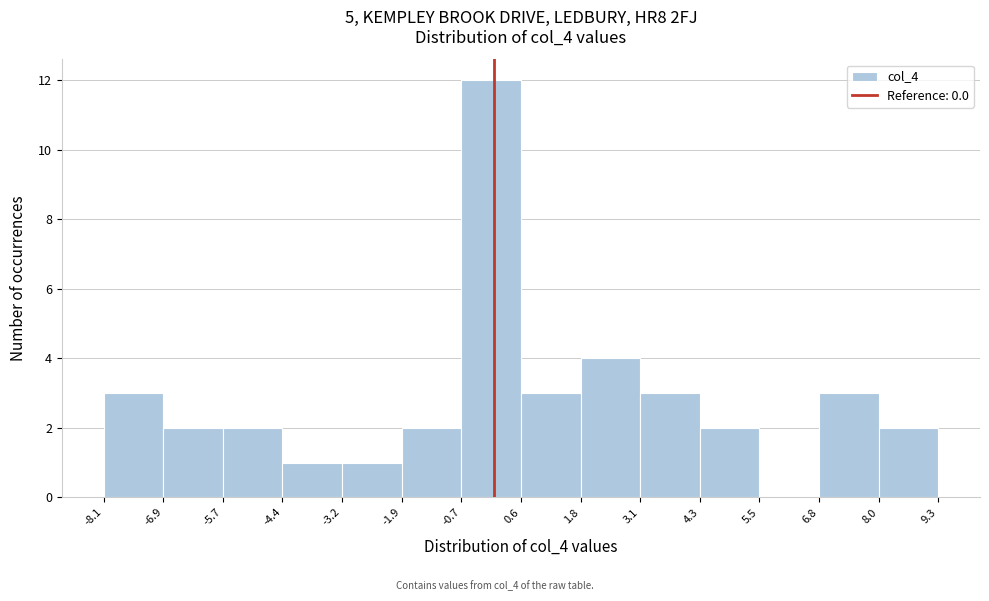

Reading left to right, list every bar in this chart as the range it spans on the x-axis followed by its height. The values are not printed on the chart, so give them approximately, as read against the axis.

-8.1 to -6.9: 3
-6.9 to -5.7: 2
-5.7 to -4.4: 2
-4.4 to -3.2: 1
-3.2 to -1.9: 1
-1.9 to -0.7: 2
-0.7 to 0.6: 12
0.6 to 1.8: 3
1.8 to 3.1: 4
3.1 to 4.3: 3
4.3 to 5.5: 2
5.5 to 6.8: 0
6.8 to 8.0: 3
8.0 to 9.3: 2